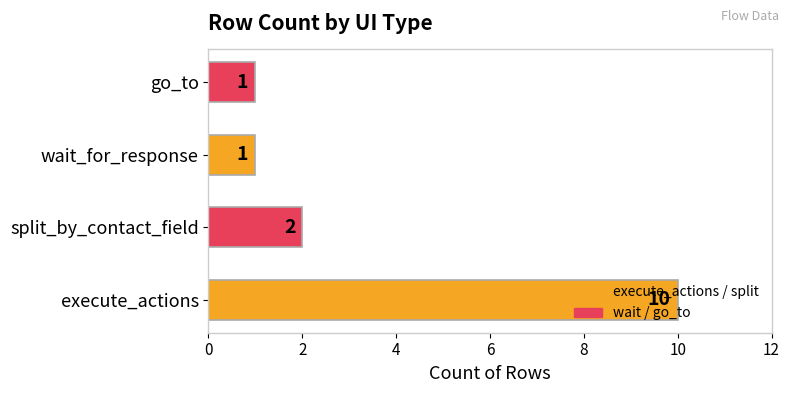

What is the minimum value shown in the chart?

1